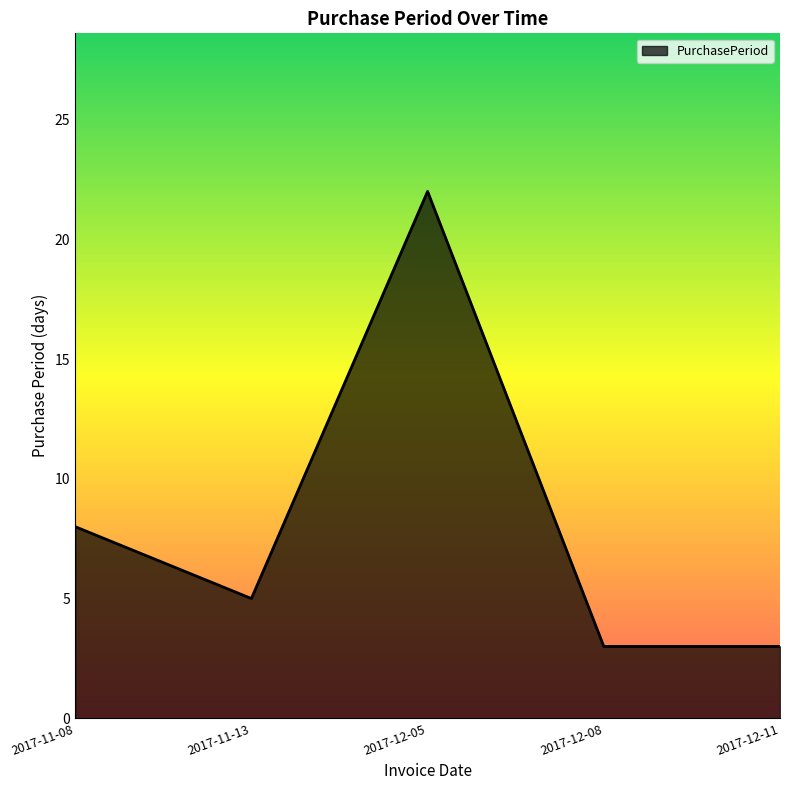

Reading right to left, extract all data points from this chart.

2017-12-11=3	2017-12-08=3	2017-12-05=22	2017-11-13=5	2017-11-08=8